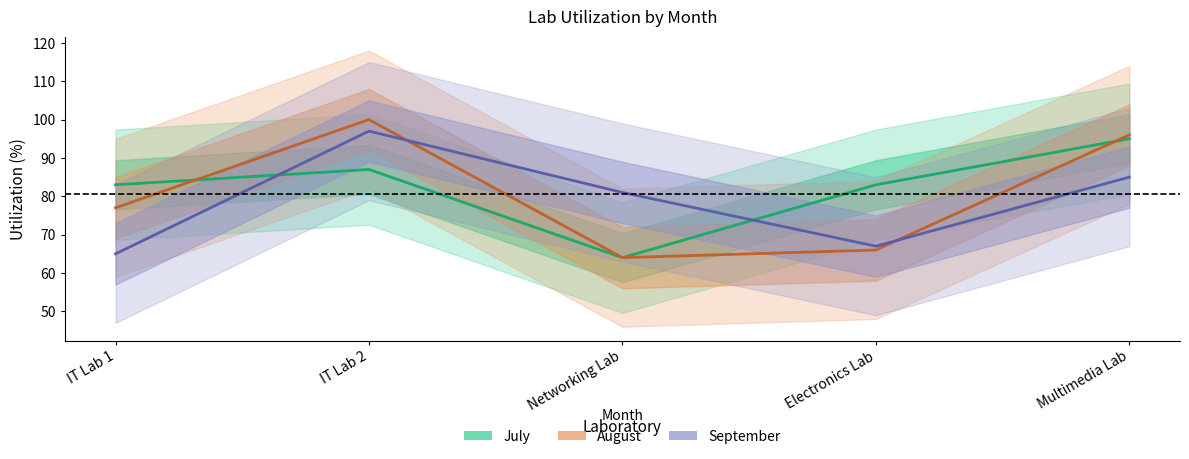

What is the difference between the maximum and minimum values in the August series?

36